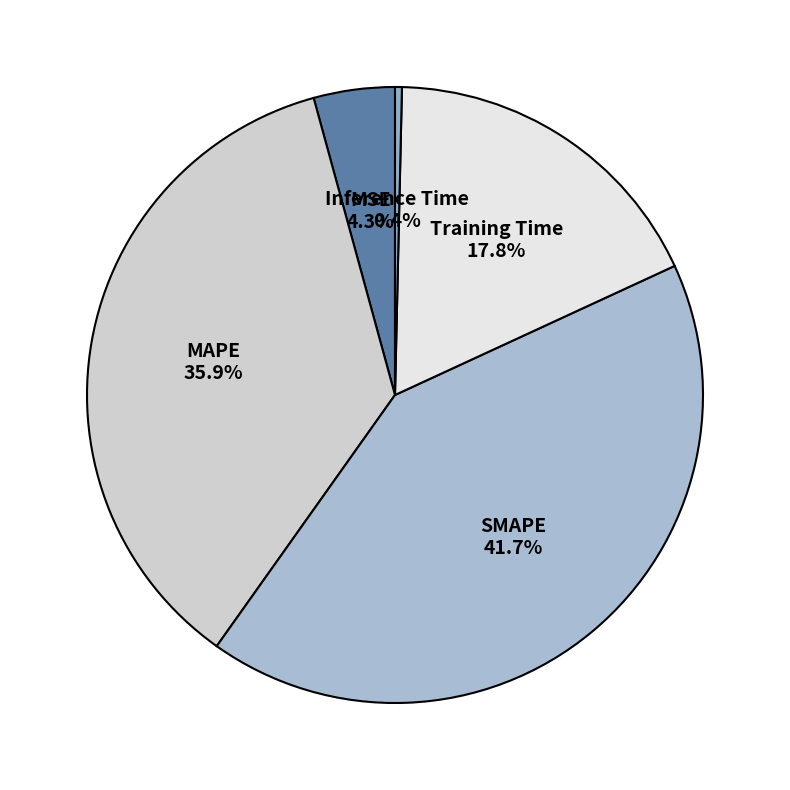

What portion of the pie excludes SMAPE?

58.3%